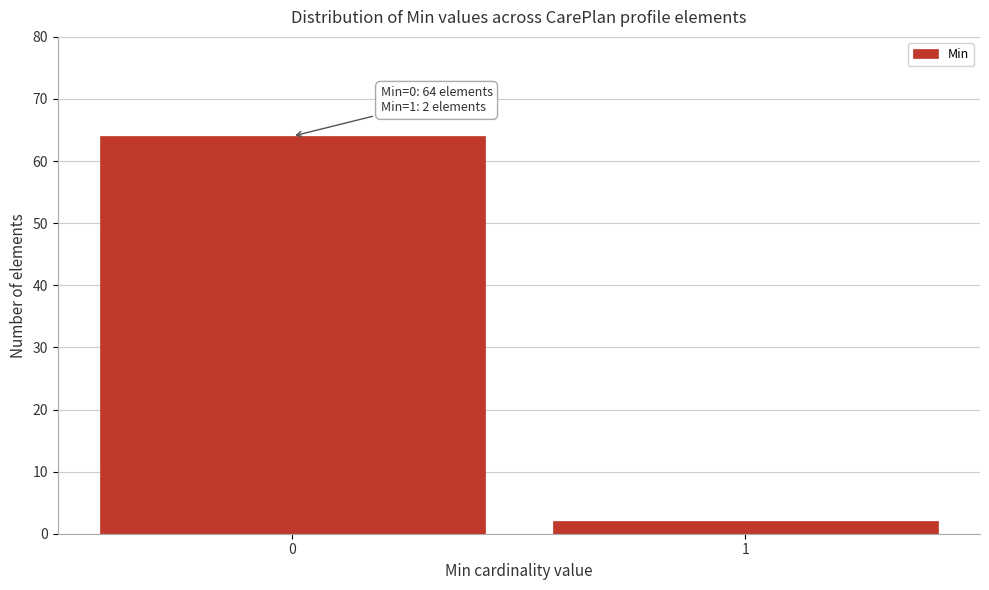

Reading right to left, extract all data points from this chart.

2	64